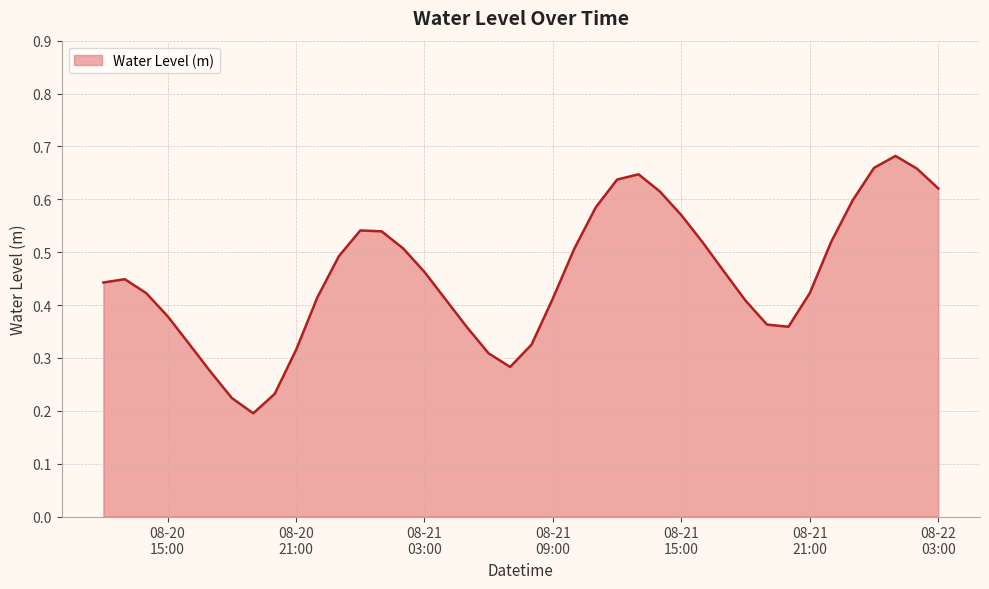

True or false: there are more than 0 points higher than both neighbors.

True